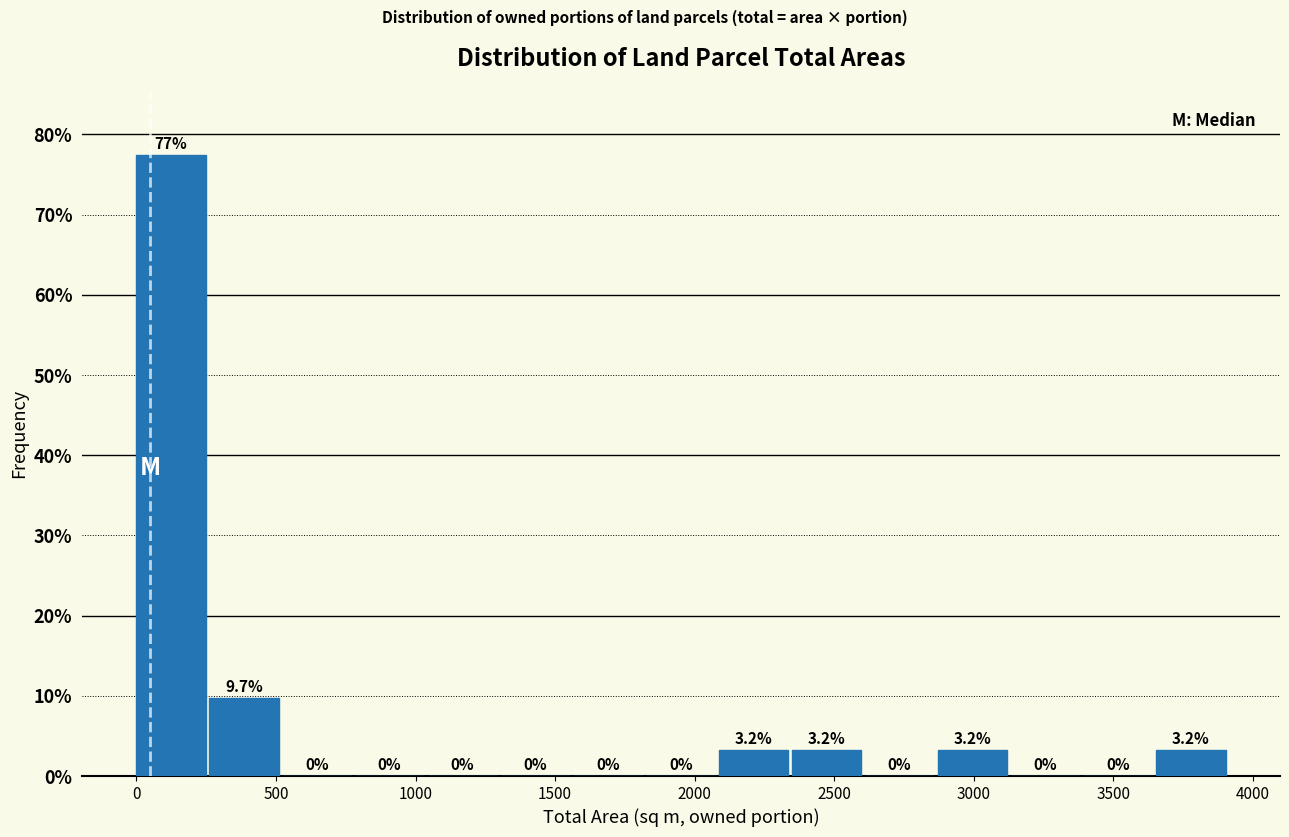

Over which range of the x-axis is the bar tallest?

0 to 250